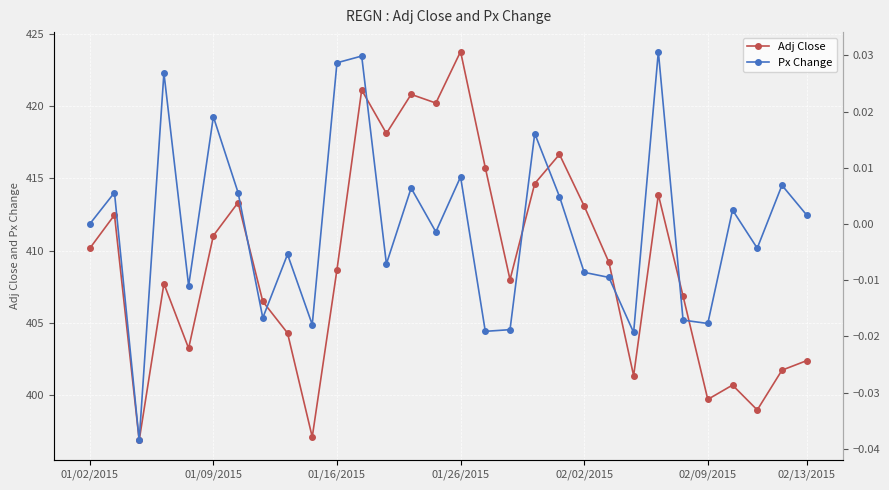

True or false: Adj Close has more than 2 interior local peaks.

True